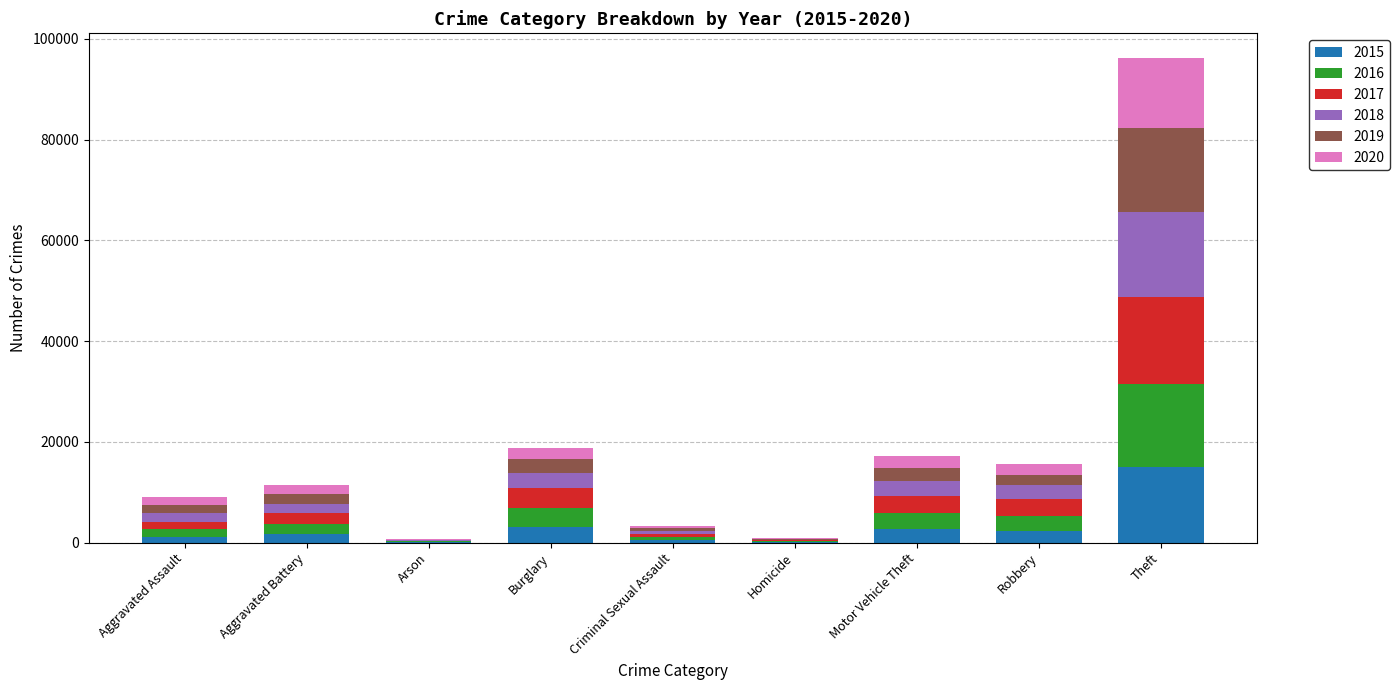

How many data points does each series have?

9